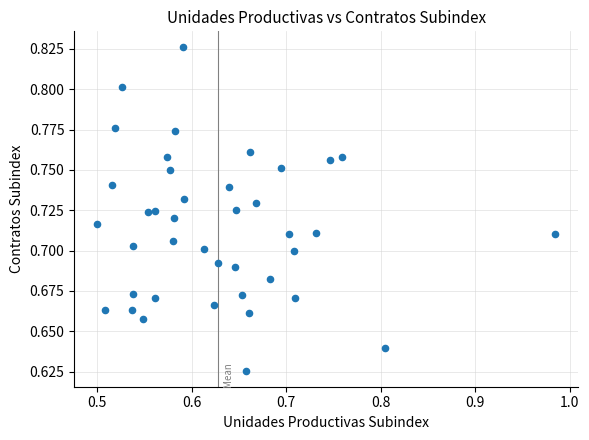

What is the range of X values (max minus min)?

0.5